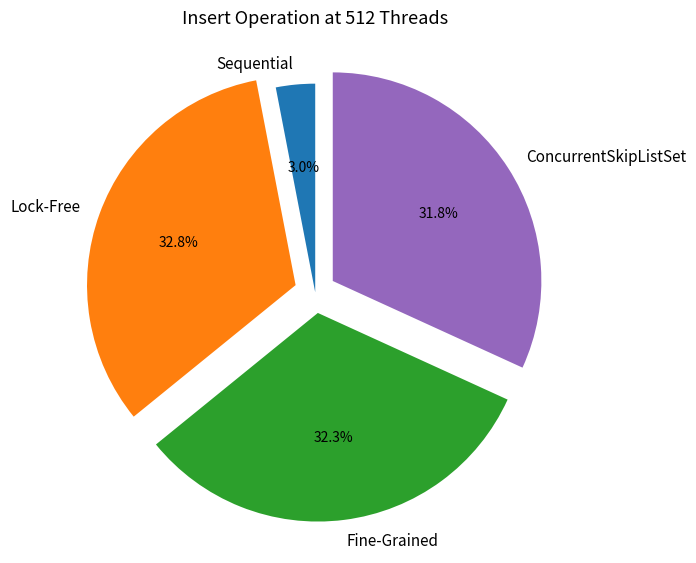

What is the ratio of the value at ConcurrentSkipListSet to the value at Lock-Free?

1.0